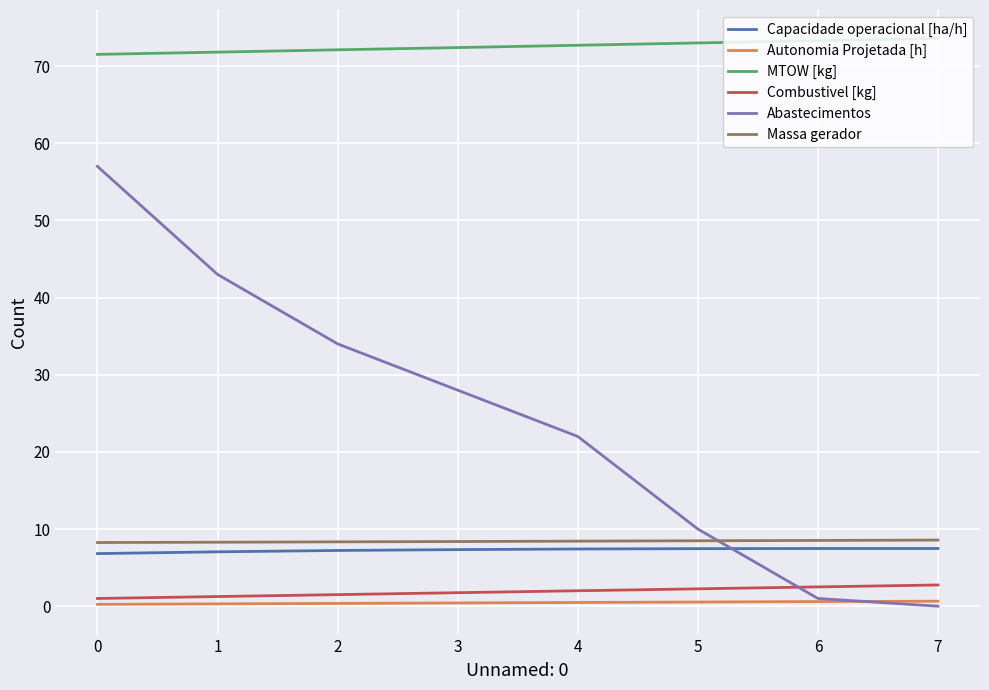

Is the value of MTOW [kg] at 3 greater than the value of Abastecimentos at 7?

Yes